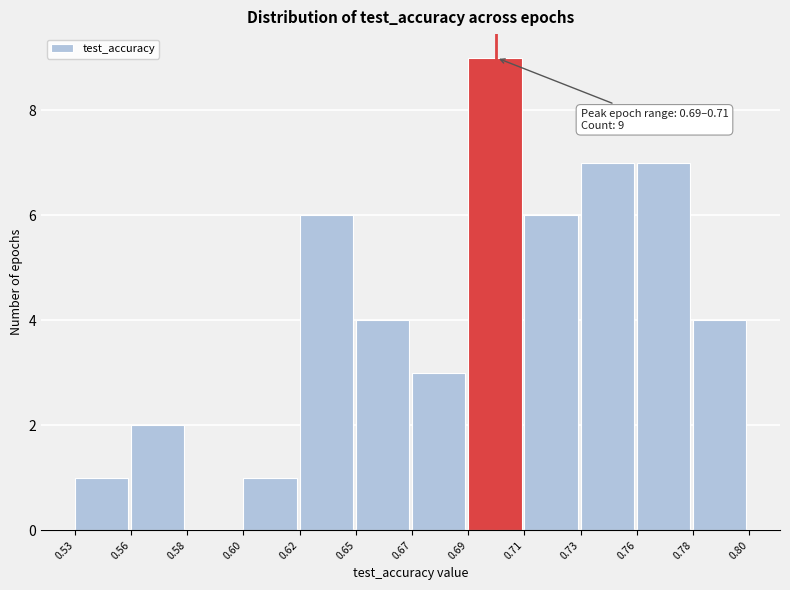

Reading left to right, list all the values displayed in this chart.

0.53=1	0.56=2	0.58=0	0.60=1	0.62=6	0.65=4	0.67=3	0.69=9	0.71=6	0.73=7	0.76=7	0.78=4